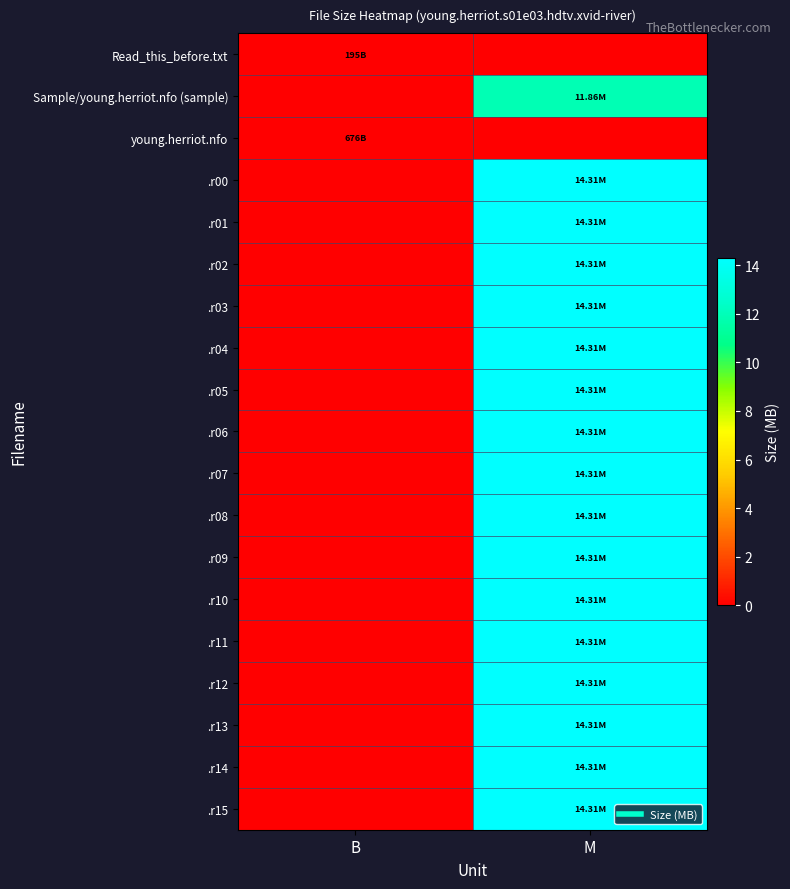

Which label corresponds to the largest value in the chart?

M